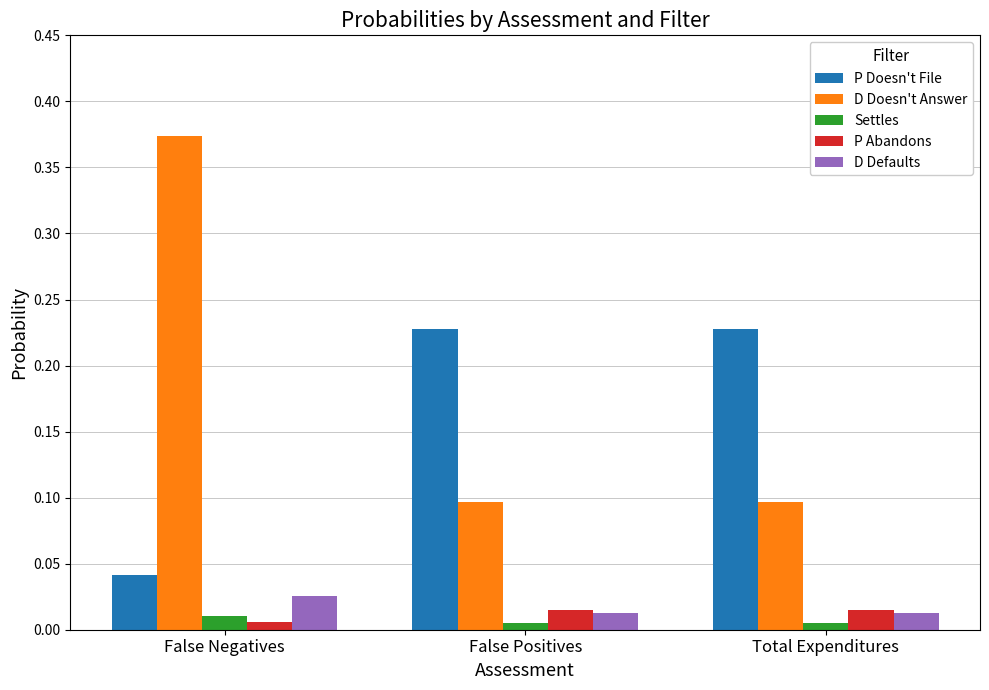

Which series has the largest total across all categories?

D Doesn't Answer